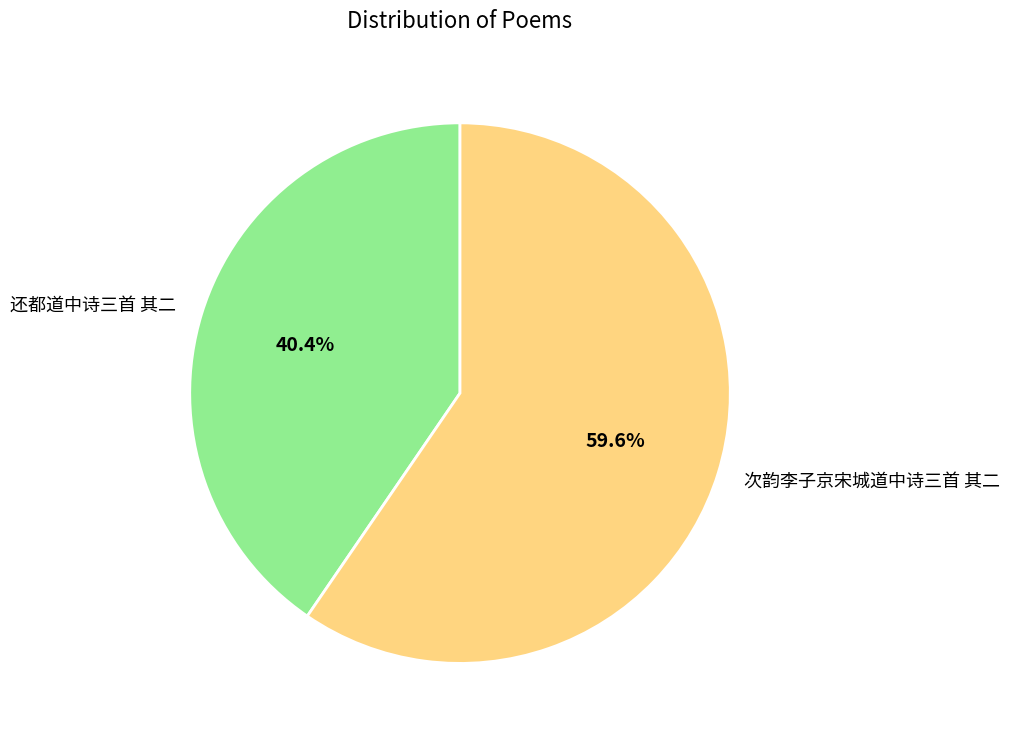

To the nearest percent, what is the average slice percentage?

50%